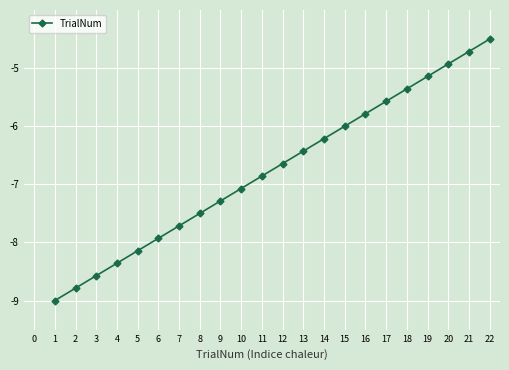

What is the sum of all values?

-148.5